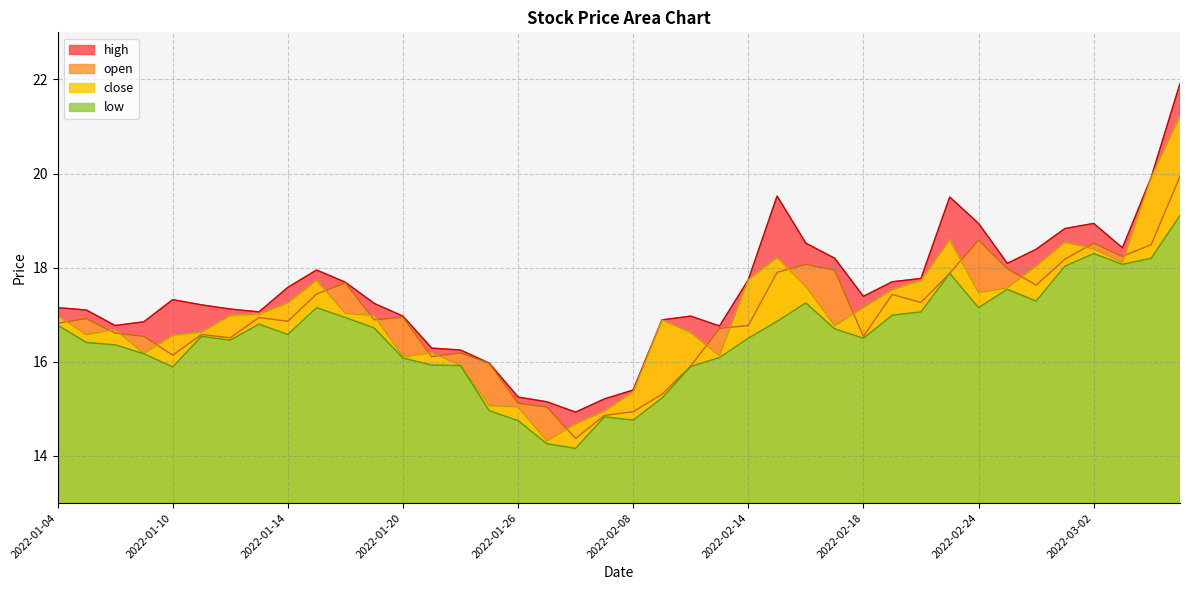

True or false: low has more than 1 points higher than both neighbors.

True